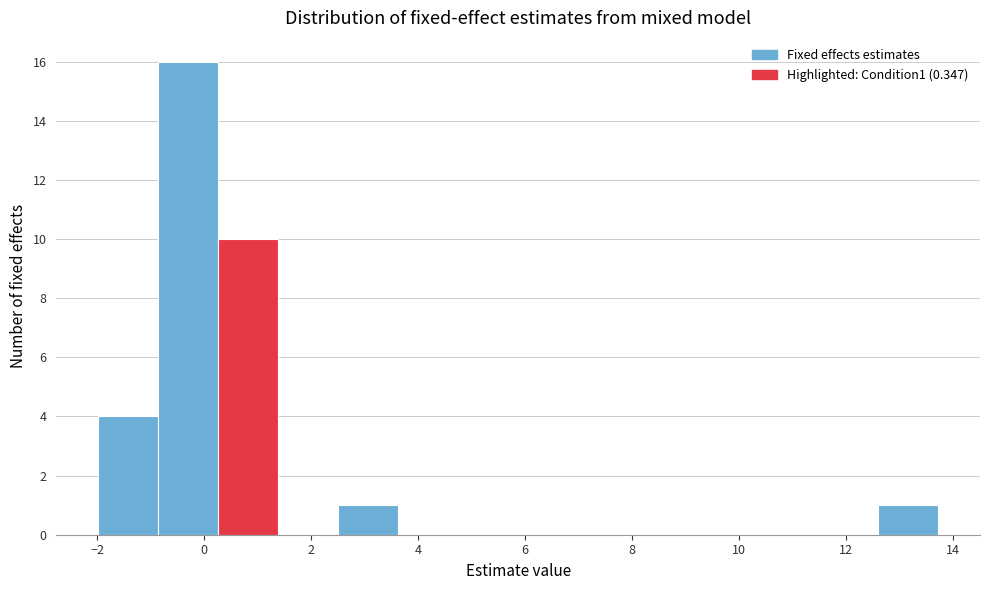

Reading left to right, list every bar in this chart as the range it spans on the x-axis followed by its height. Neither the bar edges nor the heights are printed on the chart, so give them approximately, as read against the axes.

-2.0 to -0.8: 4
-0.8 to 0.2: 16
0.2 to 1.4: 10
1.4 to 2.6: 0
2.6 to 3.6: 1
3.6 to 4.8: 0
4.8 to 5.8: 0
5.8 to 7.0: 0
7.0 to 8.2: 0
8.2 to 9.2: 0
9.2 to 10.4: 0
10.4 to 11.4: 0
11.4 to 12.6: 0
12.6 to 13.8: 1